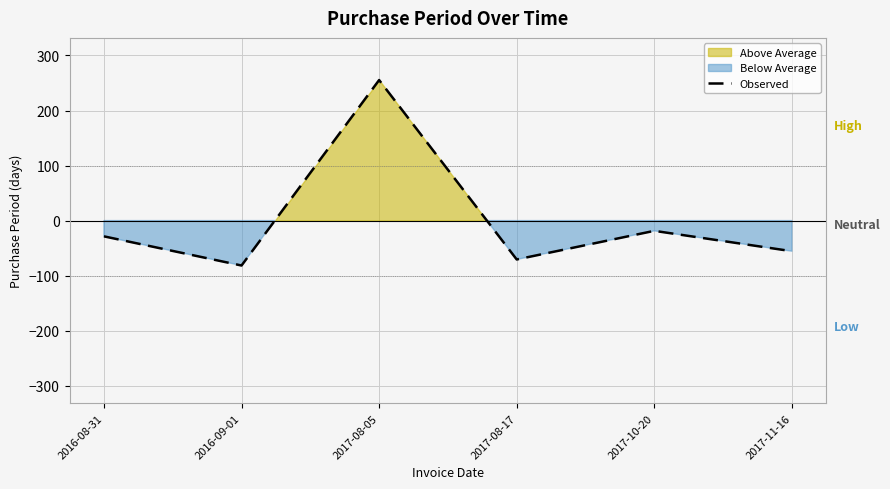

What is the change in value from 2016-09-01 to 2017-10-20?

+63.0